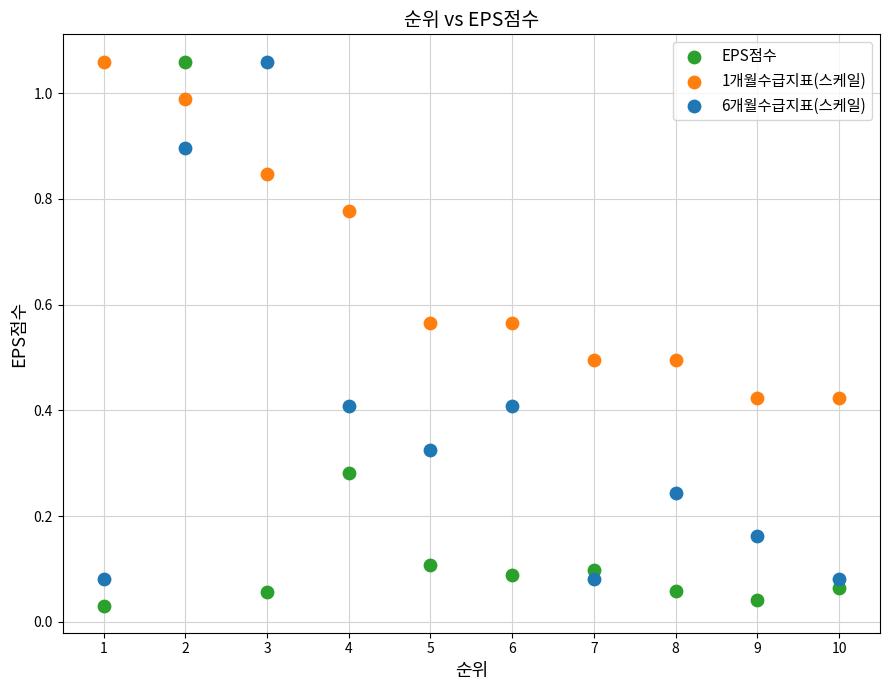

Which series contains the lowest Y value?

EPS점수